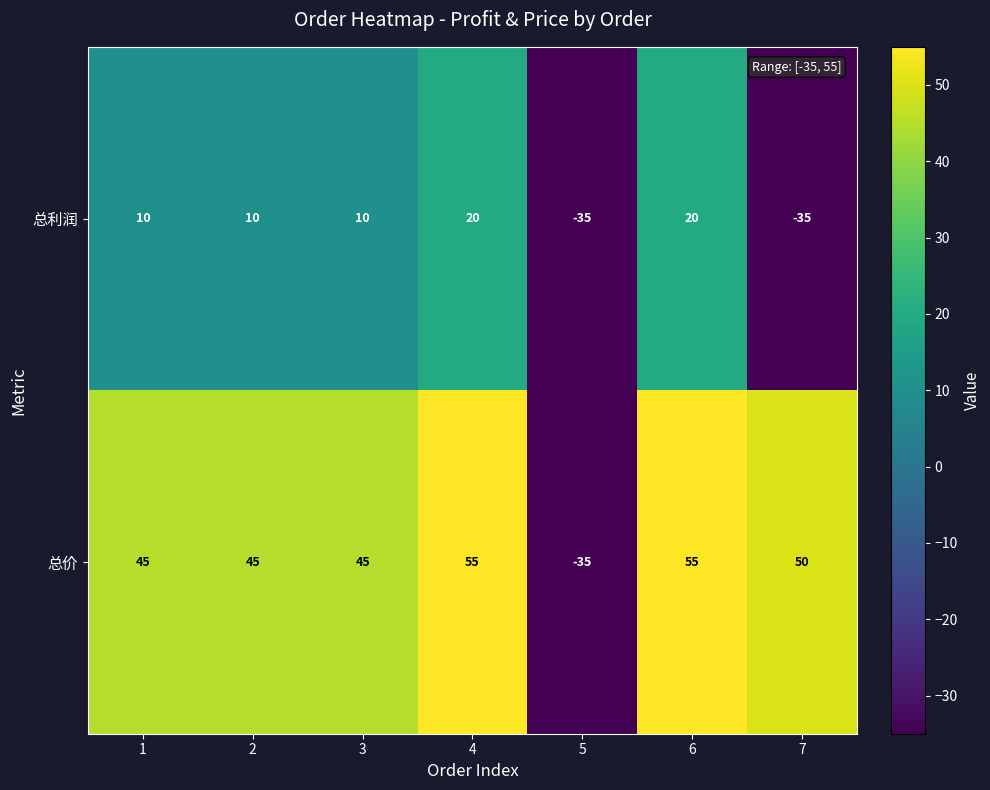

Which series has the widest spread of values?

总价